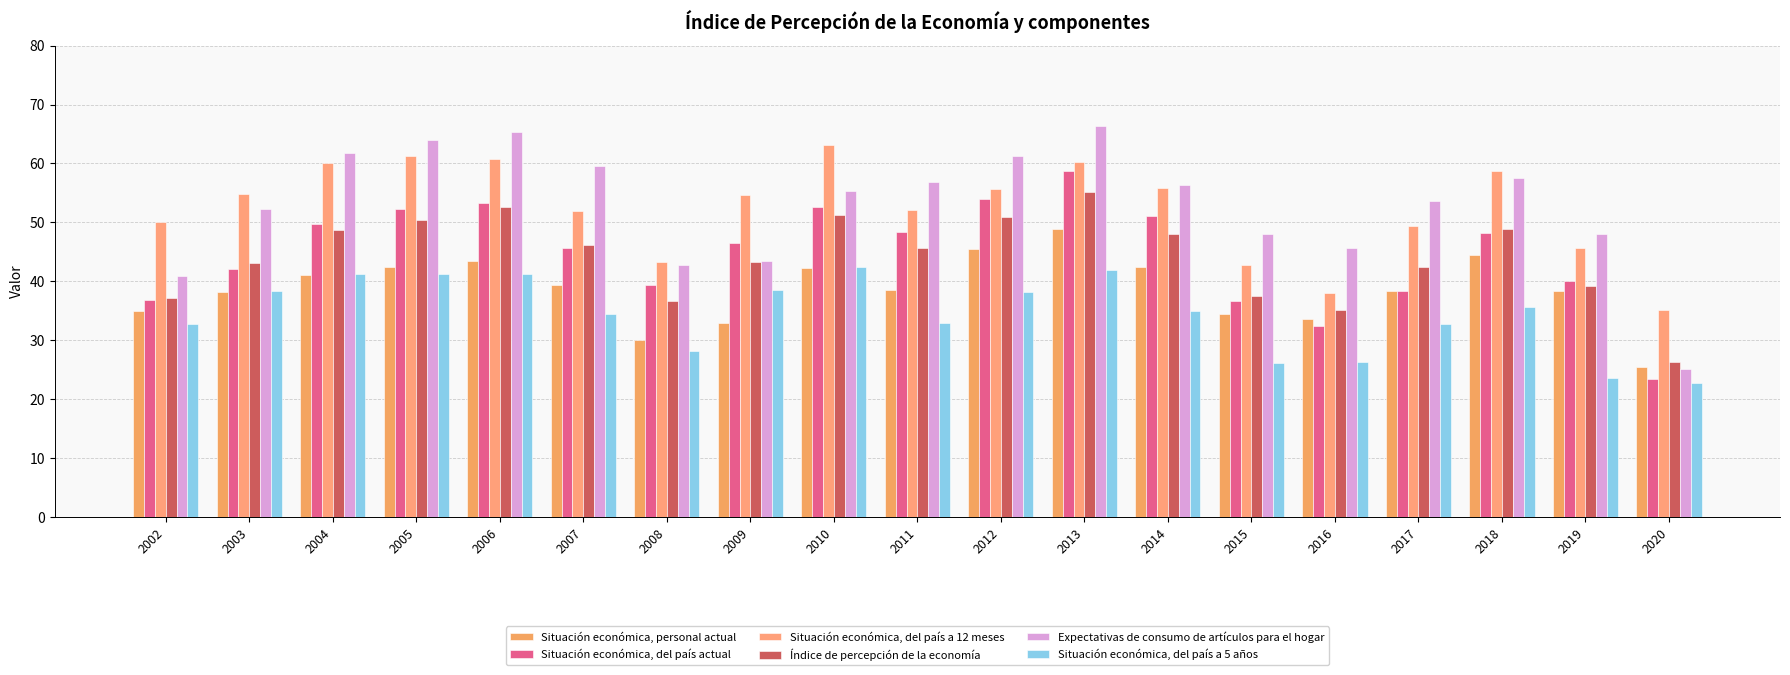

At 2009, list the series in order from largest to smallest.

Situación económica, del país a 12 meses, Situación económica, del país actual, Expectativas de consumo de artículos para el hogar, Índice de percepción de la economía, Situación económica, del país a 5 años, Situación económica, personal actual